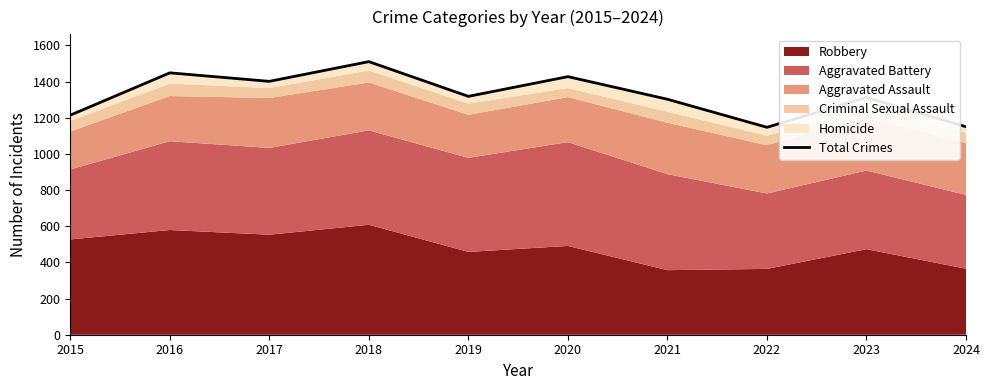

Rank the categories by value from lowest to highest.

2022, 2024, 2015, 2021, 2023, 2019, 2017, 2020, 2016, 2018